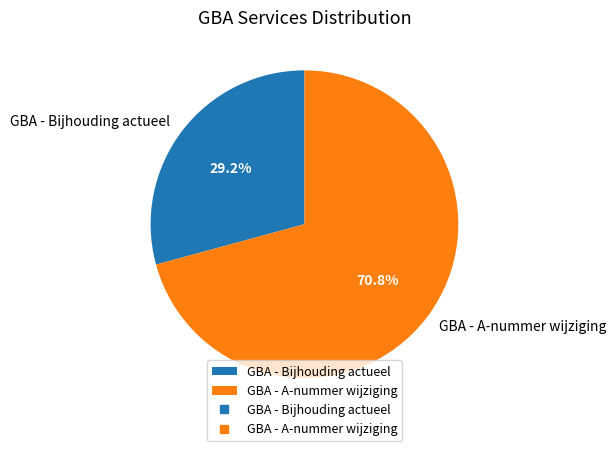

To the nearest percent, what portion does GBA - A-nummer wijziging represent?

71%